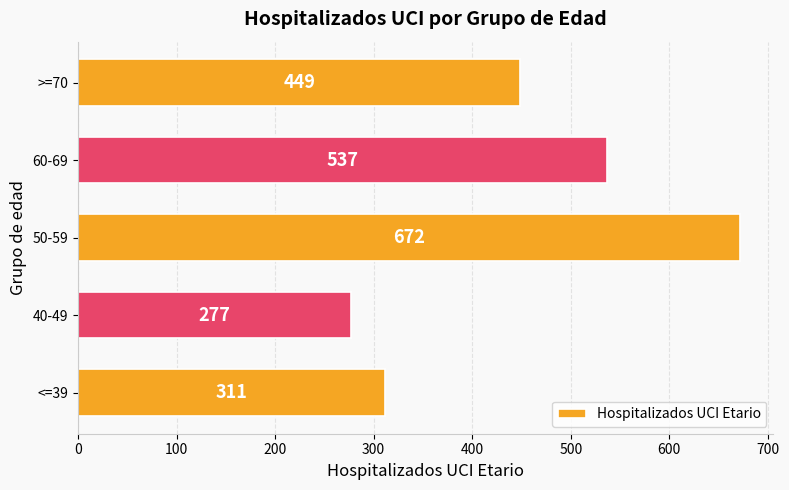

What is the difference between the second highest and minimum values?

260